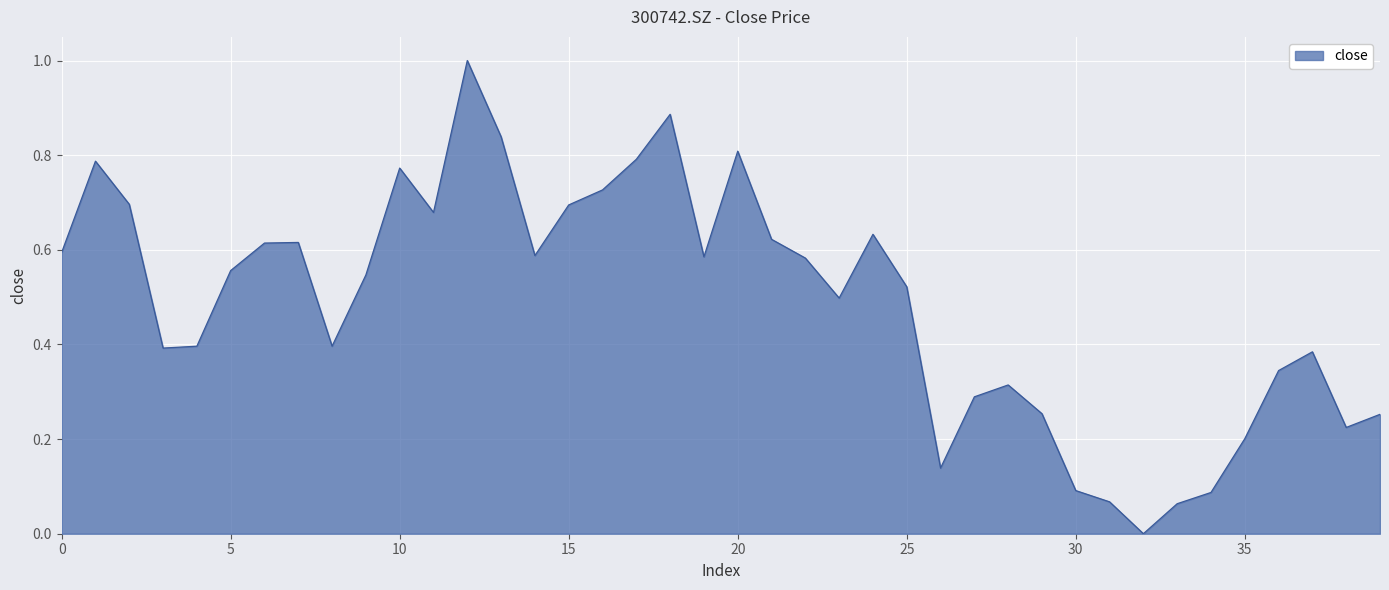

What is the sum of all values?

19.5